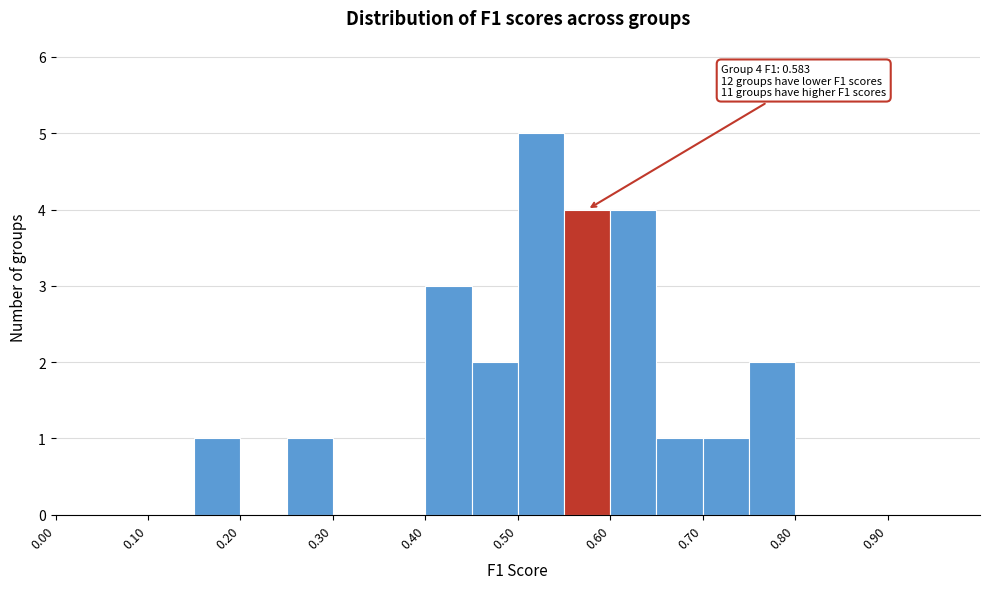

Over which range of the x-axis is the bar tallest?

0.50 to 0.55